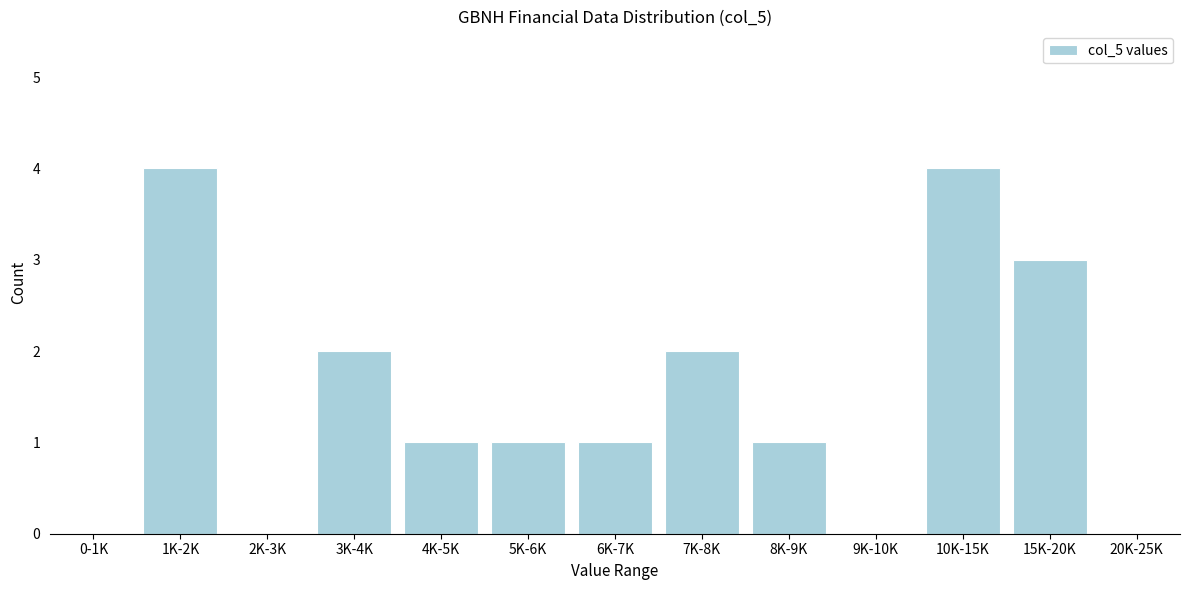

Reading left to right, transcribe all the data shown in this chart.

0-1K=0	1K-2K=4	2K-3K=0	3K-4K=2	4K-5K=1	5K-6K=1	6K-7K=1	7K-8K=2	8K-9K=1	9K-10K=0	10K-15K=4	15K-20K=3	20K-25K=0